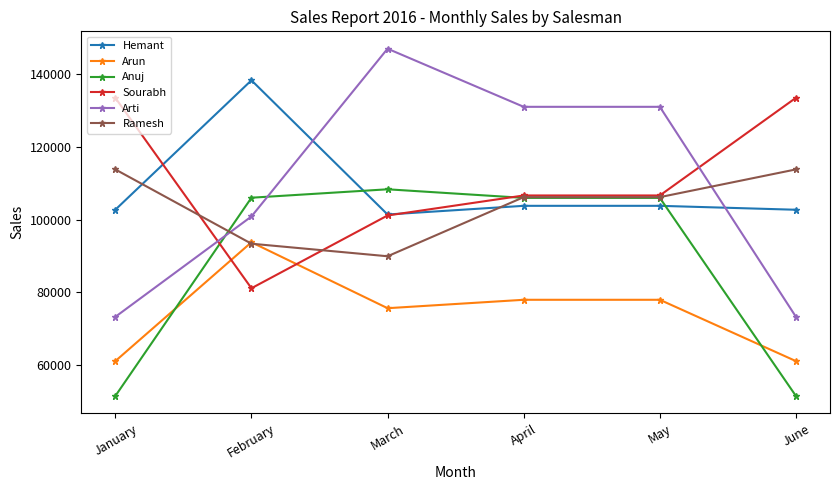

At how many categories does at least one series exceed 82417?

6